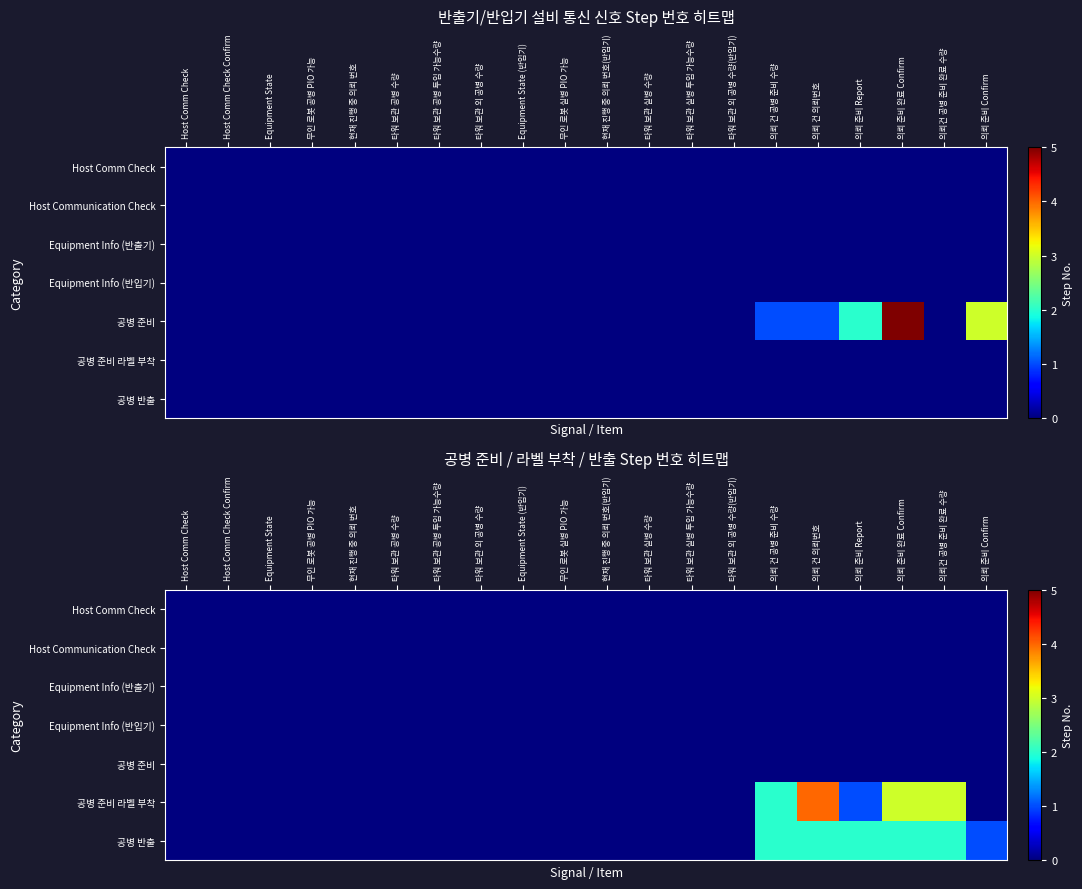

The 공병 반출 series shows 0 at 타워 보관 외 공병 수량(반입기). True or false?

True